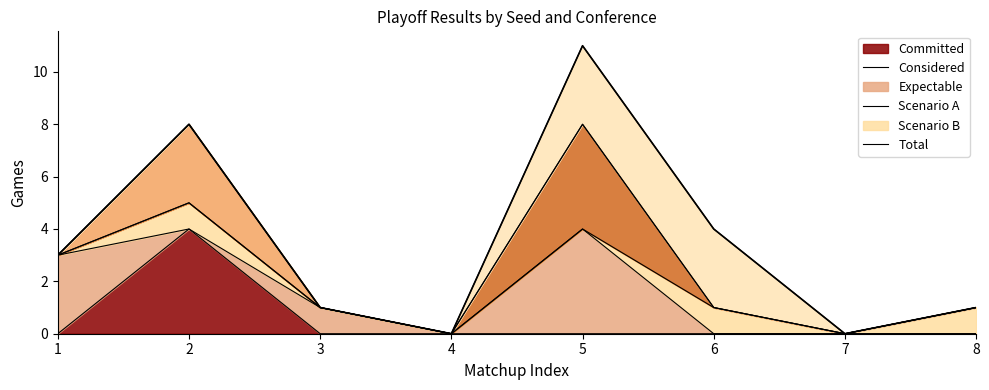

How many points are lower than both their immediate neighbors (excluding endpoints)?

2